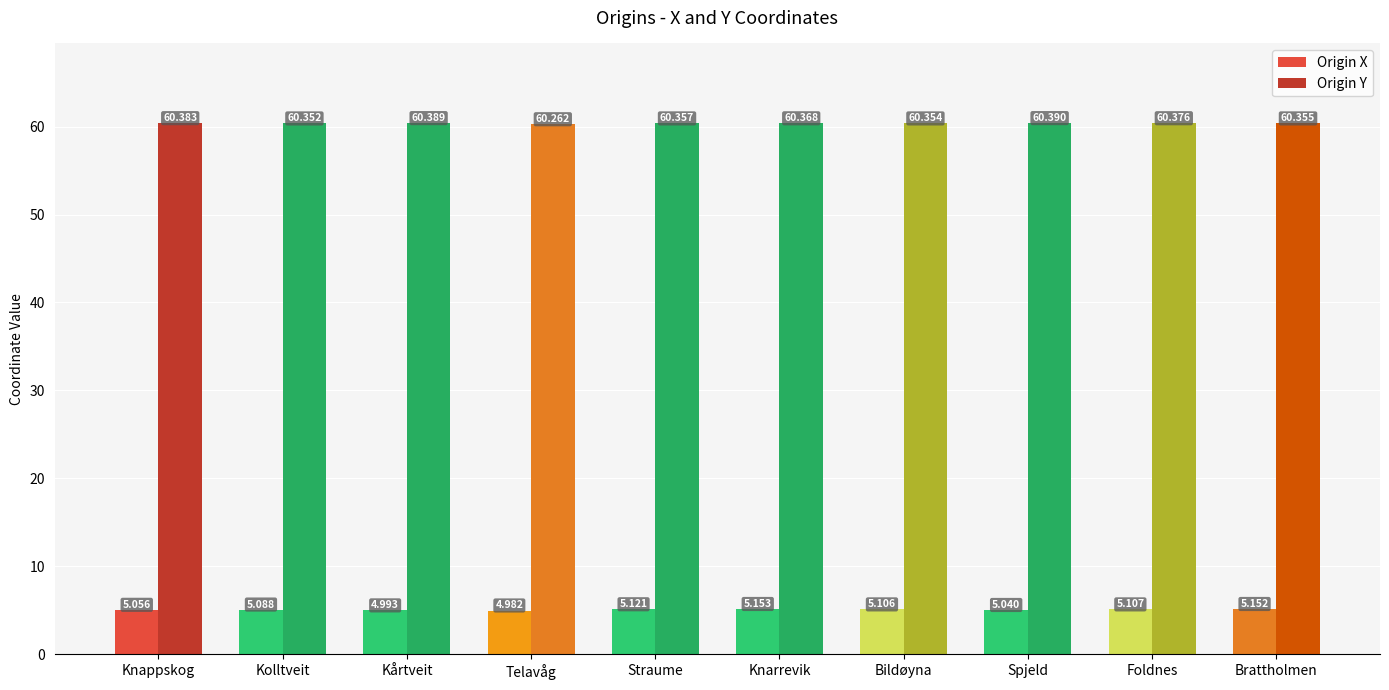

Which series has the largest range (max minus min)?

Origin X